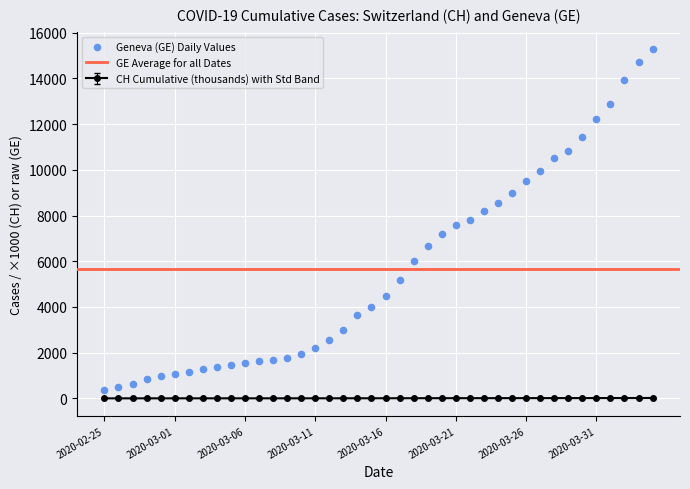

How many values in the CH Cumulative (thousands) with Std Band series exceed 5?

20